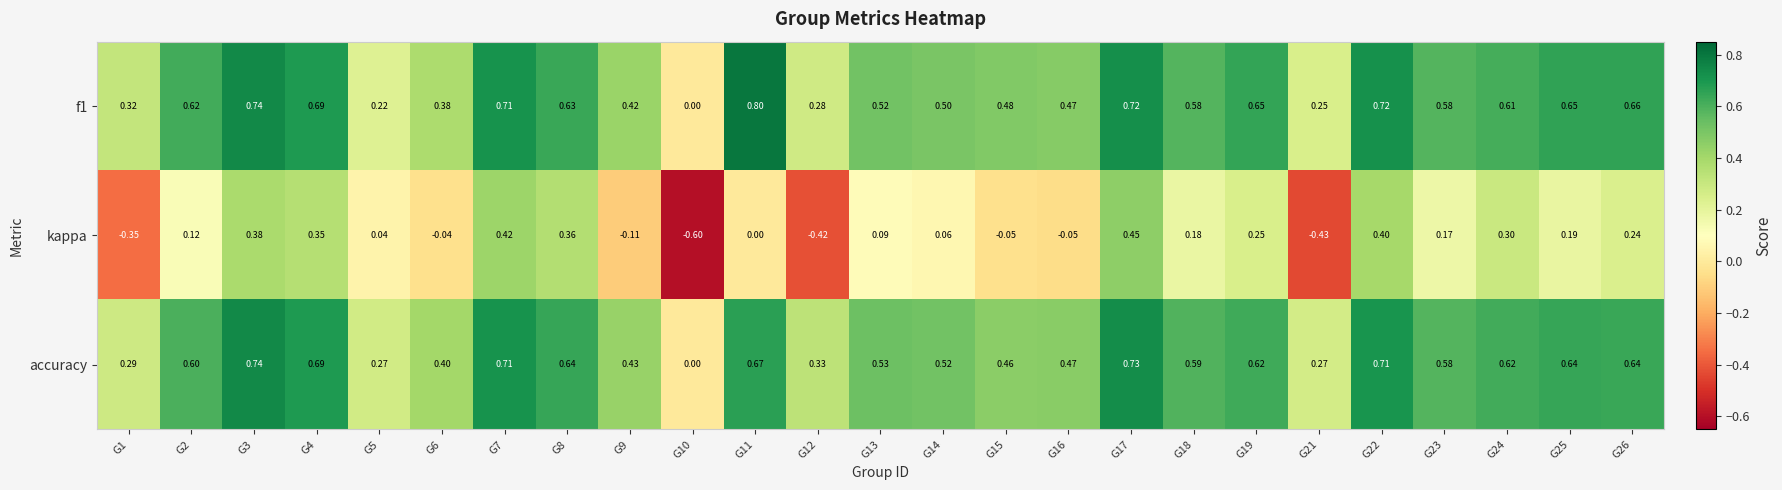

Is the value of f1 at G1 greater than the value of kappa at G11?

Yes